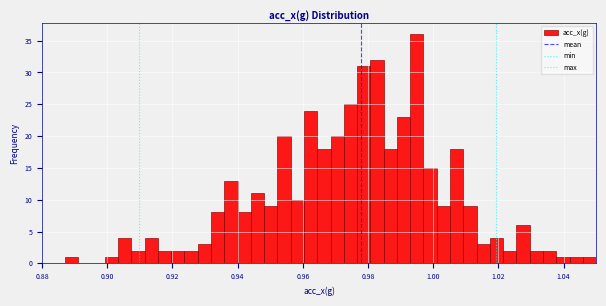

Read against the x-axis, roughly where is the centre of the tallest bar?

0.996